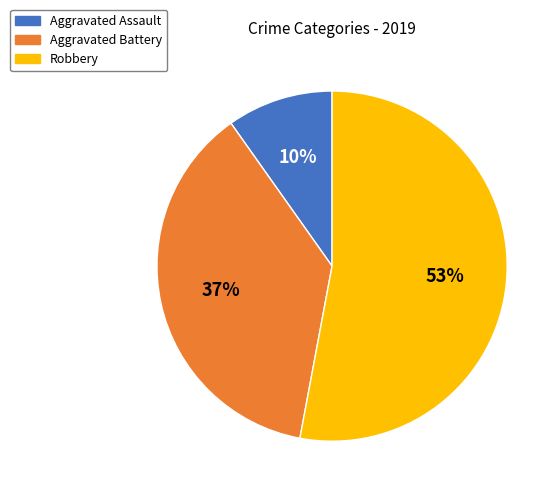

What is the majority slice?

Robbery